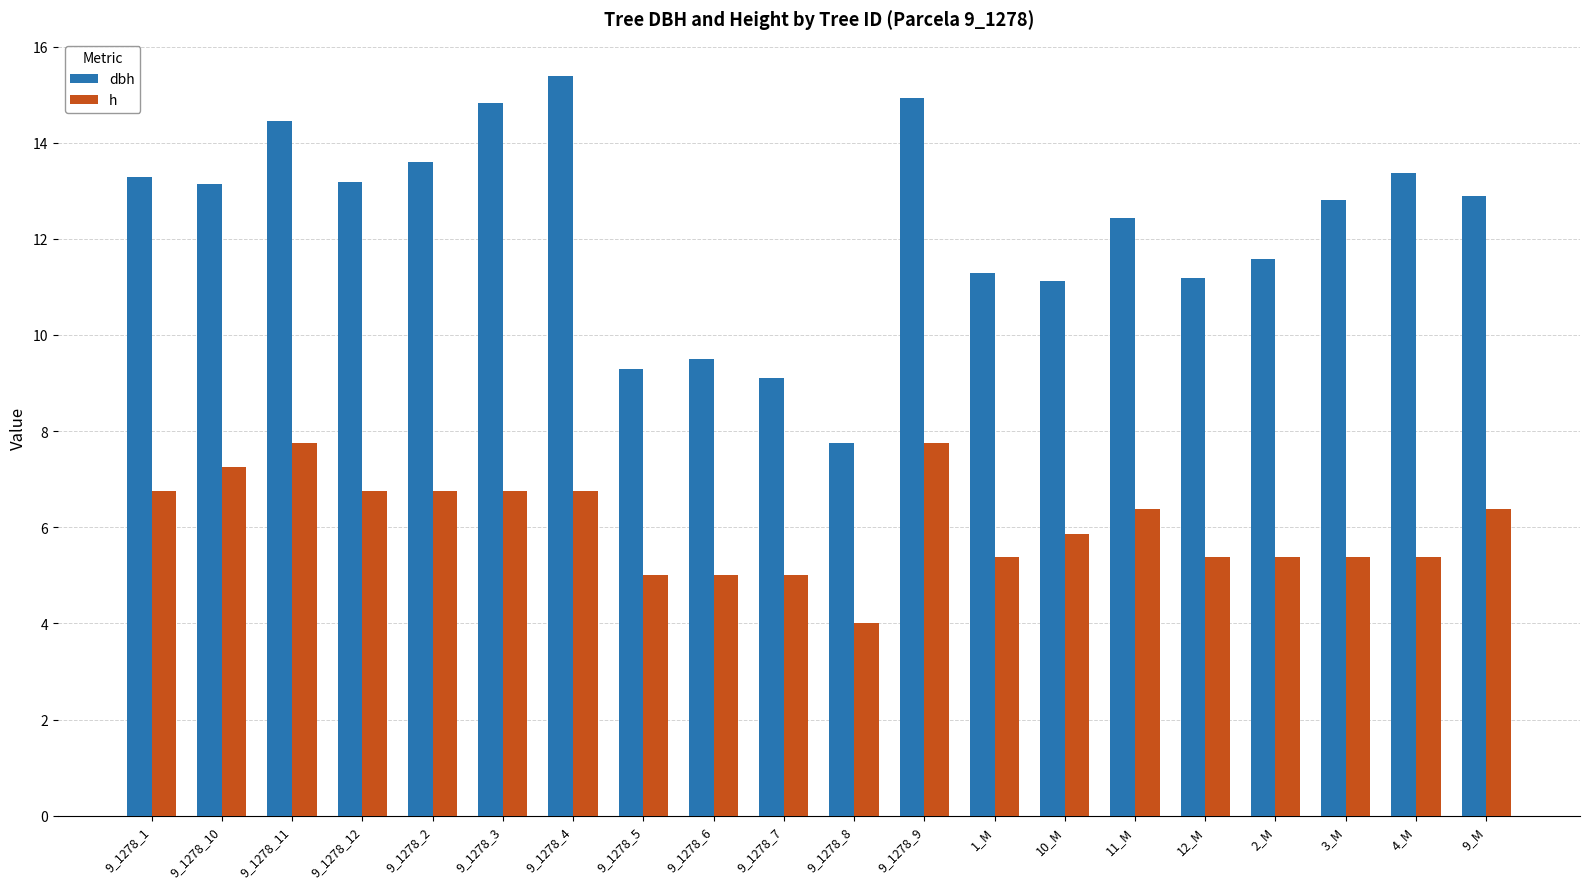

At 9_1278_7, list the series in order from largest to smallest.

dbh, h